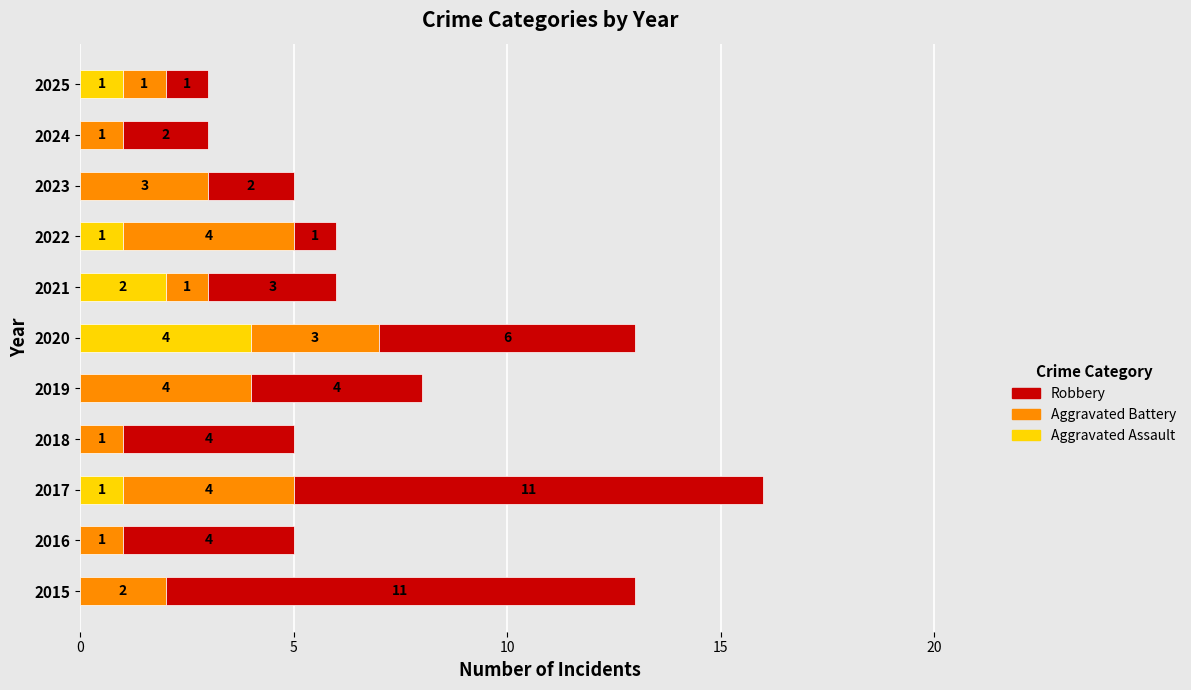

True or false: Aggravated Assault has a value of 0 at 2015.

True